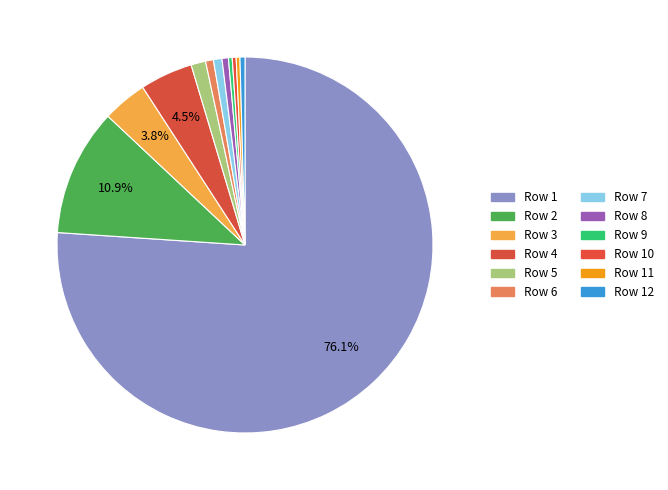

Count the number of slices in the pie.

12